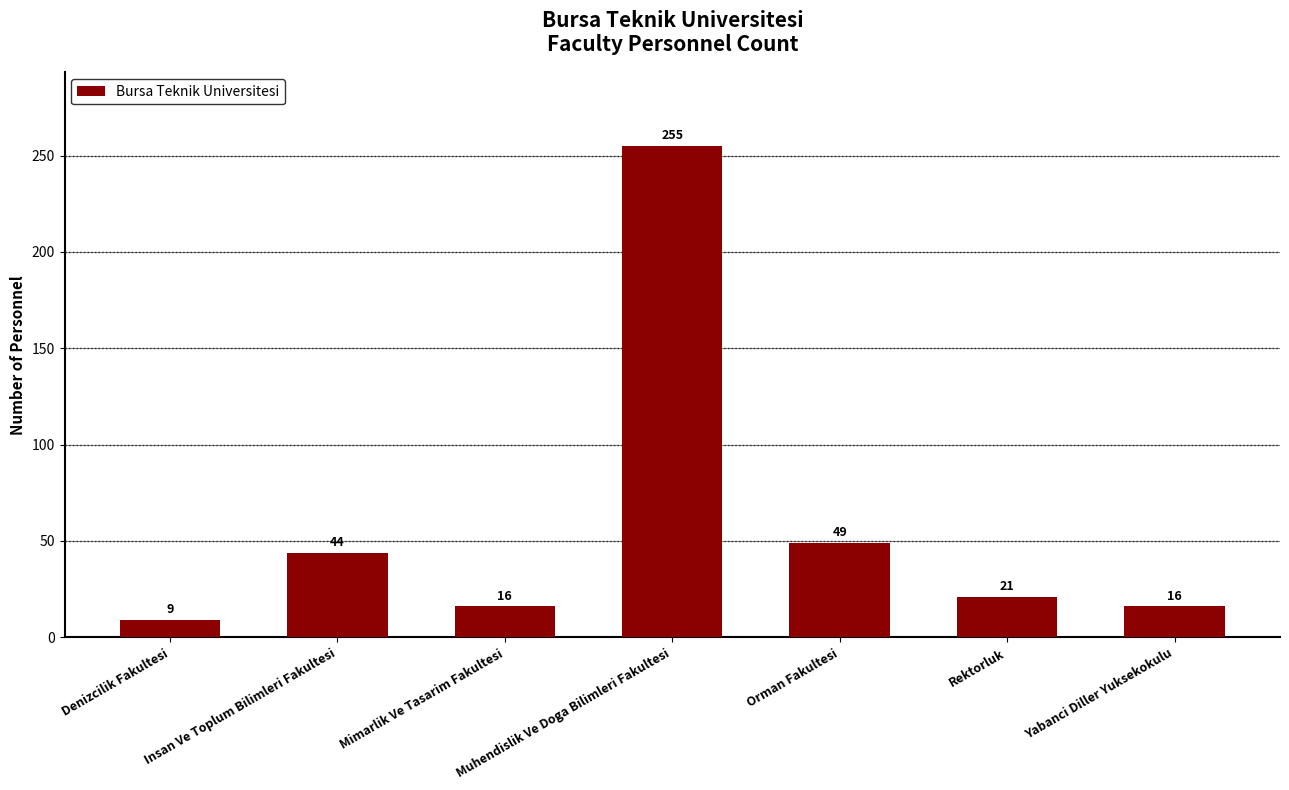

Which label corresponds to the largest value in the chart?

Muhendislik Ve Doga Bilimleri Fakultesi